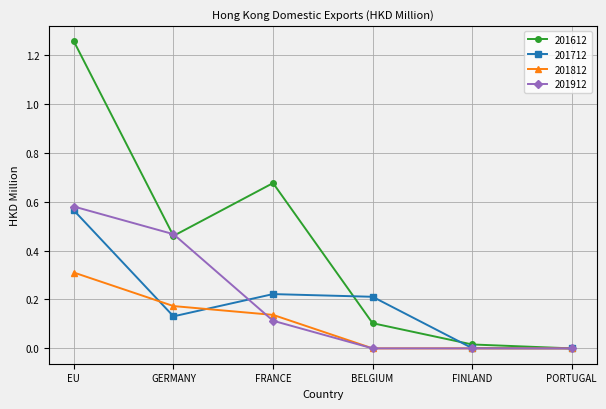

What is the label of the 1st point from the right?

PORTUGAL